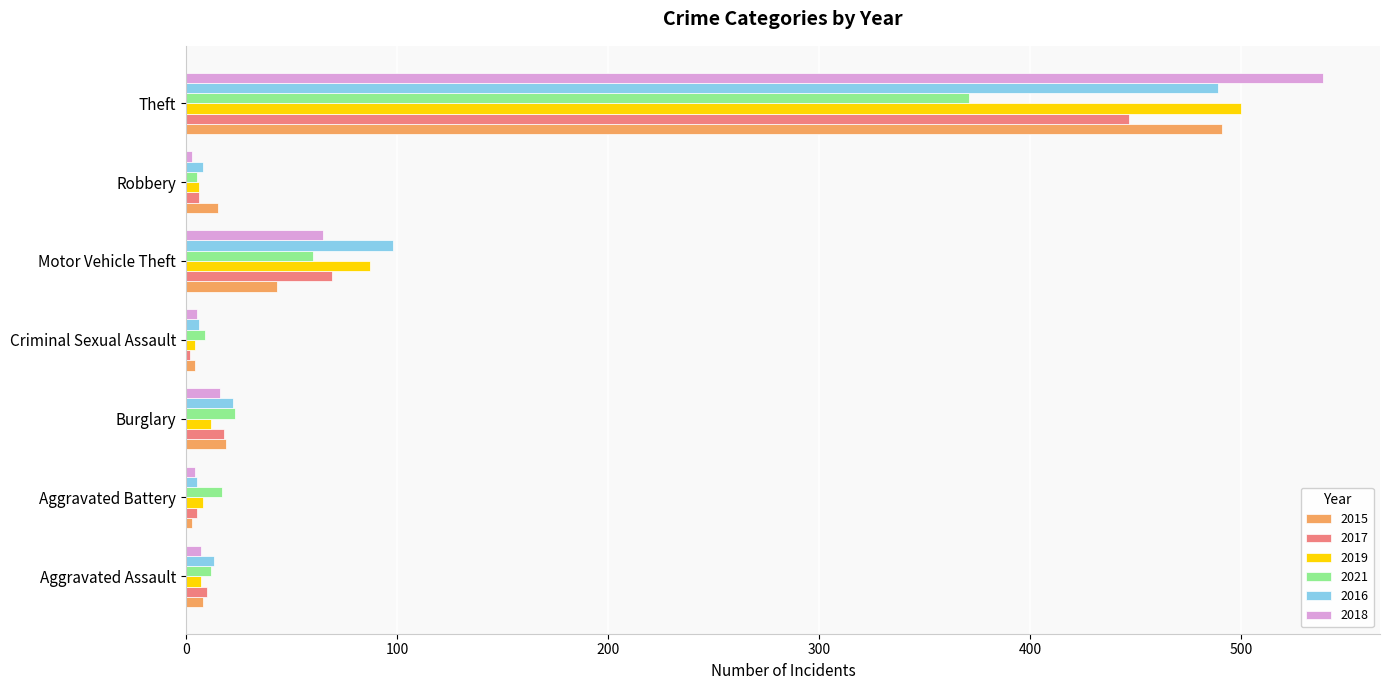

Where is 2019 nearest to the value 252?

Motor Vehicle Theft